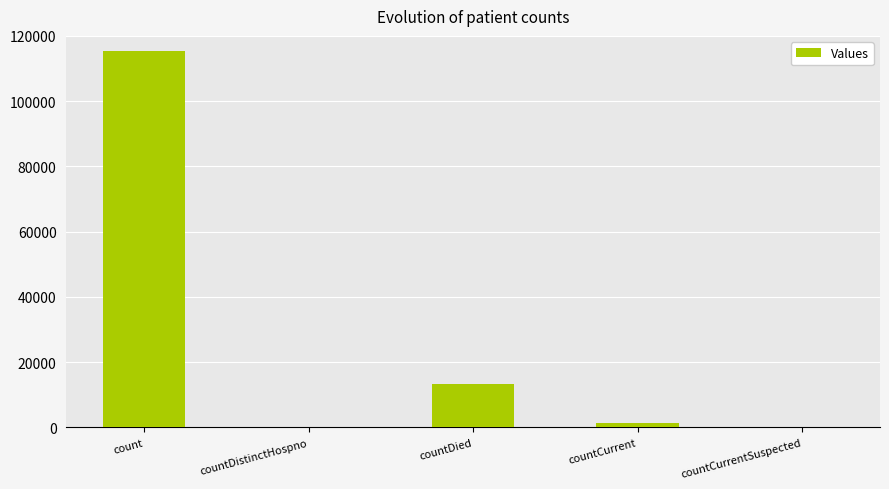

Reading right to left, what are all the values shown in this chart?

countCurrentSuspected=0	countCurrent=1219	countDied=13336	countDistinctHospno=0	count=115307